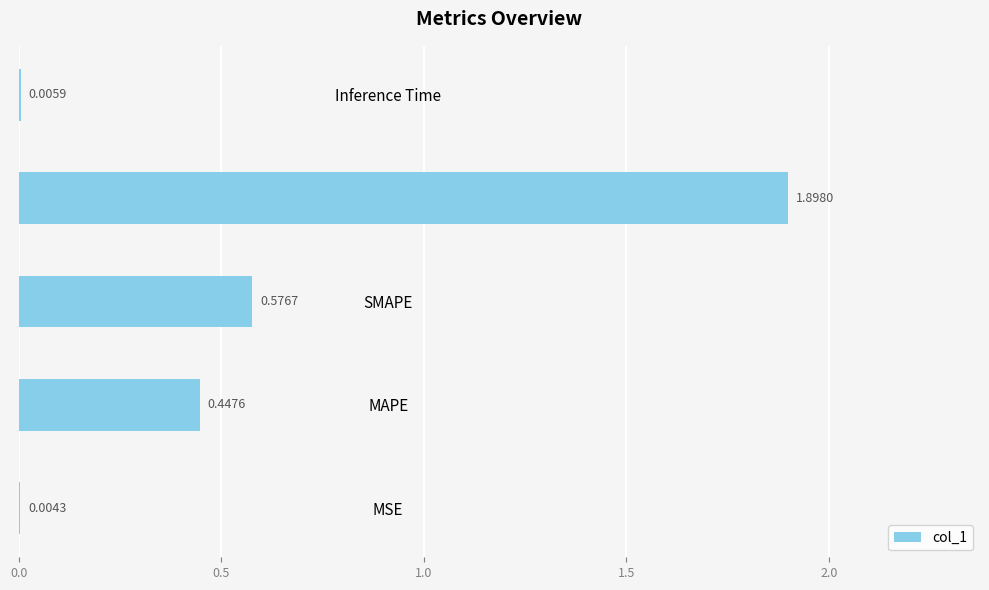

What is the sum of all values?

2.9